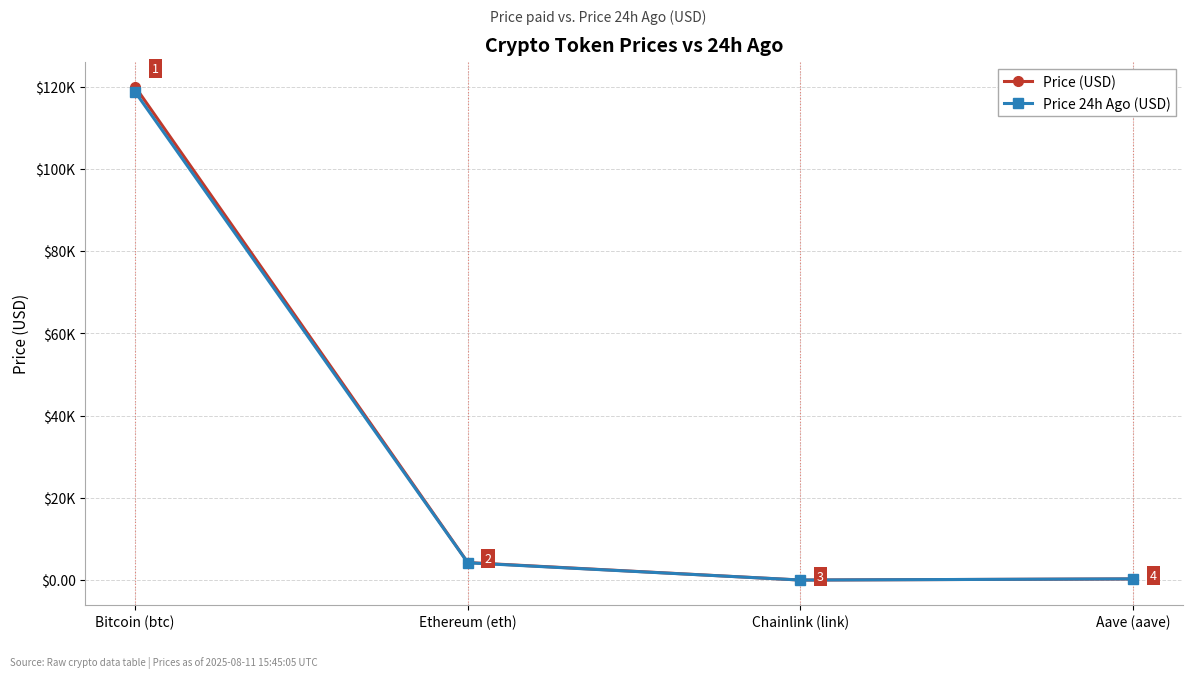

What are all the series names shown in the legend?

Price (USD), Price 24h Ago (USD)